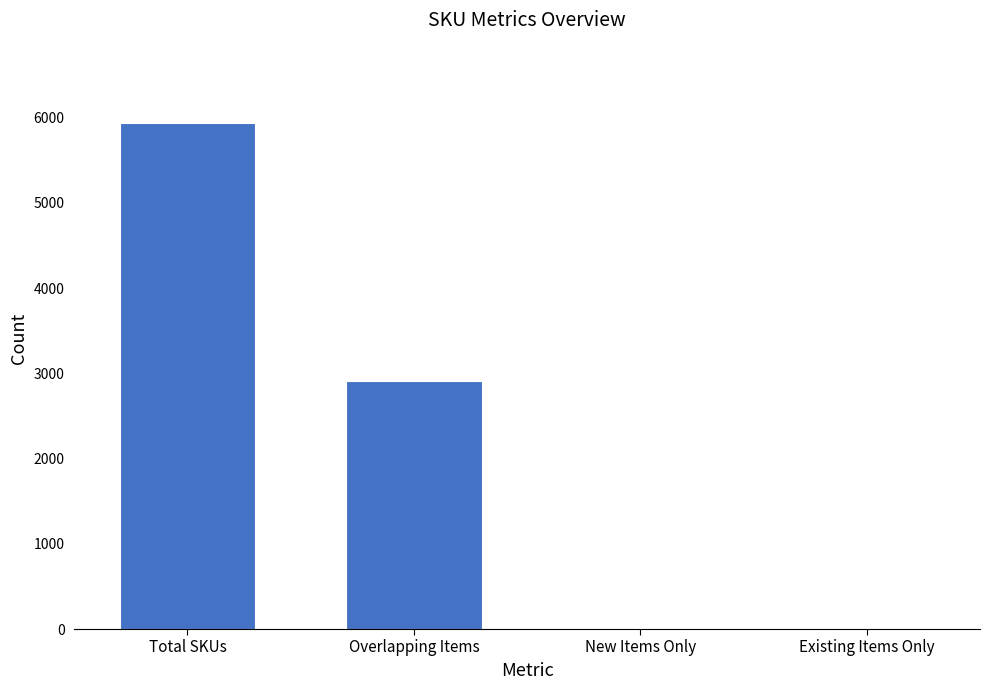

At which label does the data first exceed 2909?

Total SKUs